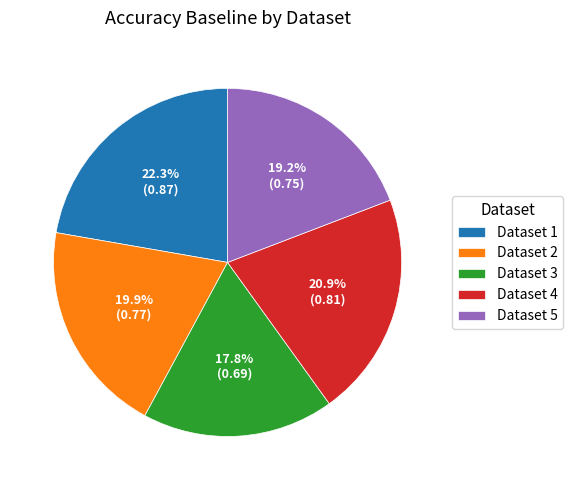

What is the smallest slice in the pie chart?

Dataset 3